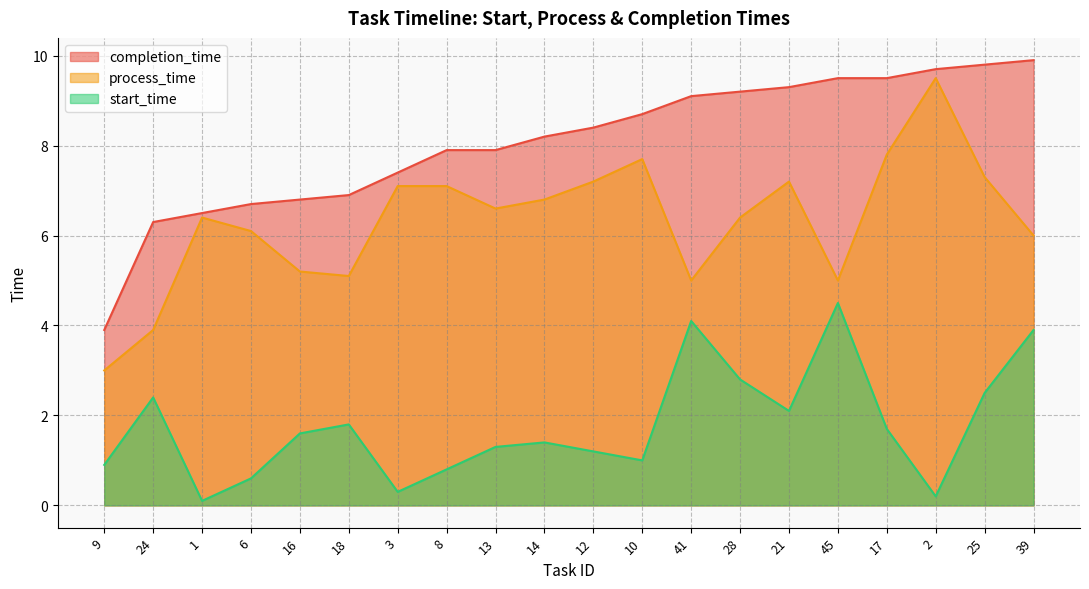

What is the maximum value shown in the chart?

9.9